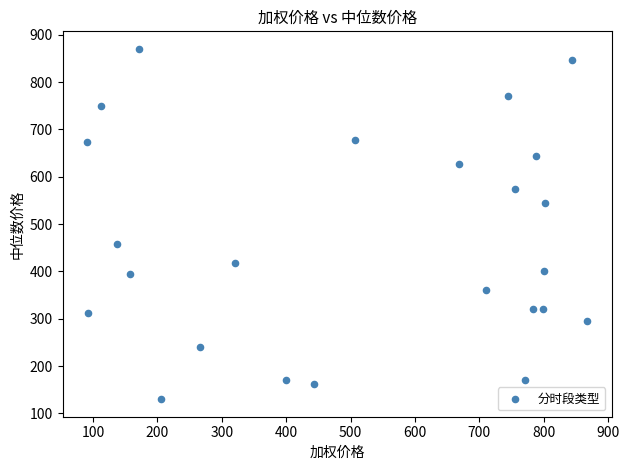

What is the range of X values (max minus min)?

775.5